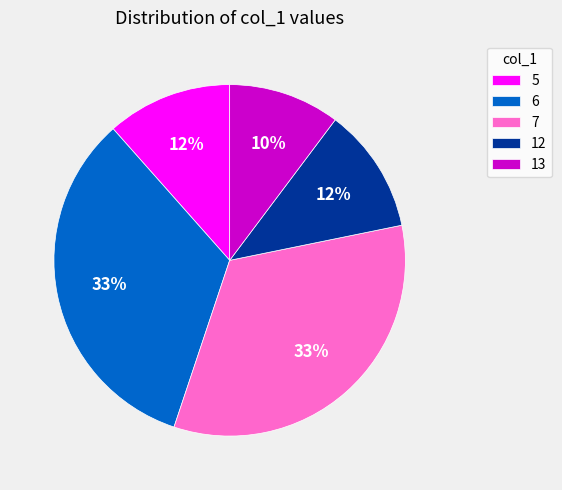

What is the smallest slice in the pie chart?

13